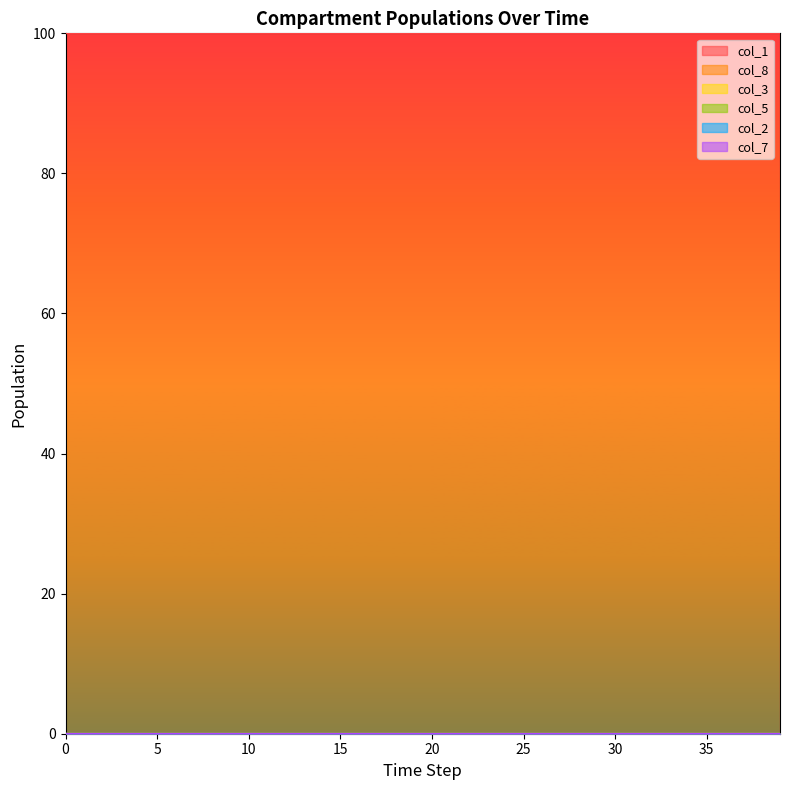

Where is col_1 nearest to the value 99?

39